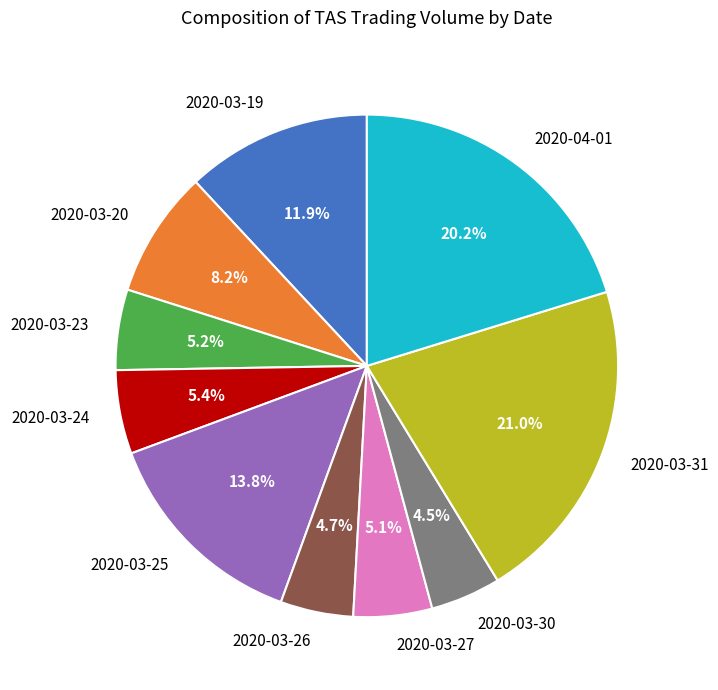

Which has a higher value, 2020-03-24 or 2020-03-31?

2020-03-31